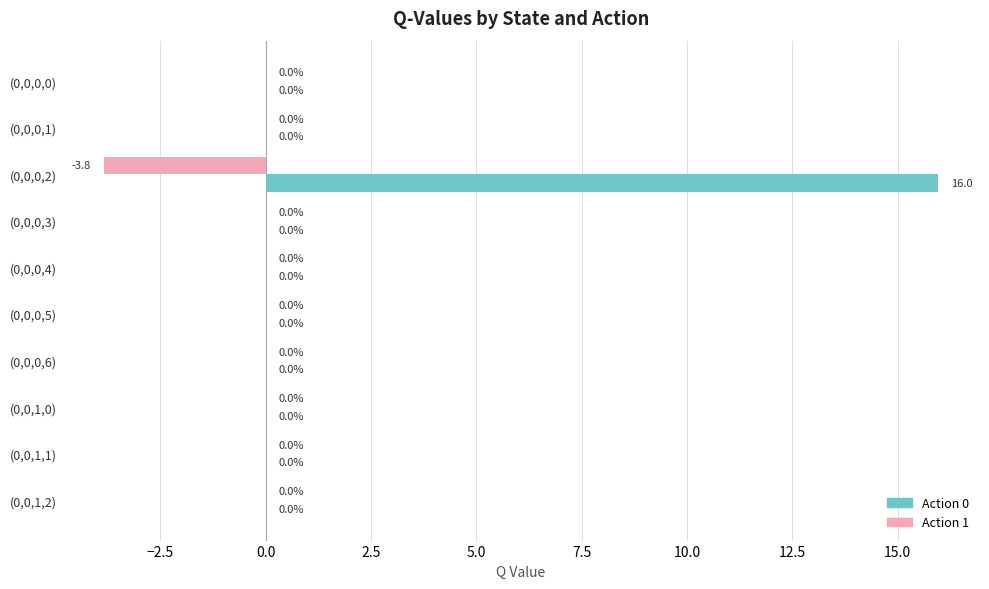

Which series has the largest total across all categories?

Action 0